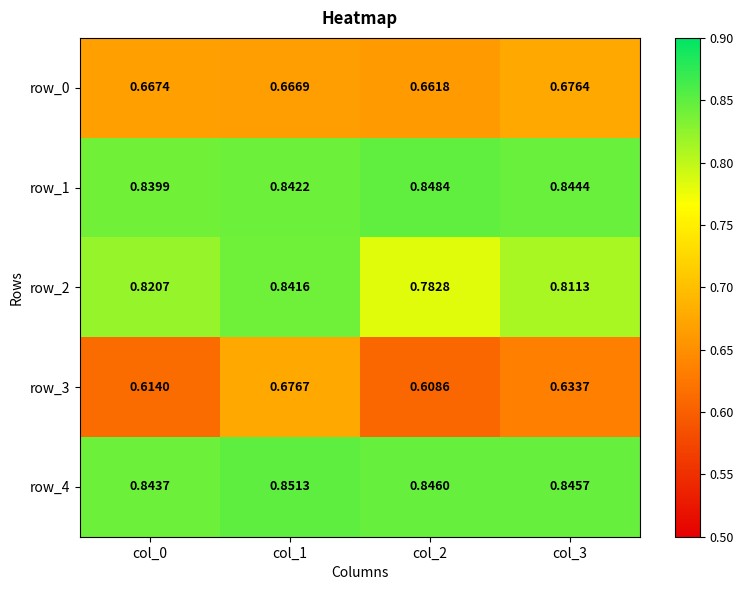

The value of row_3 at col_2 is 0.2. True or false?

False